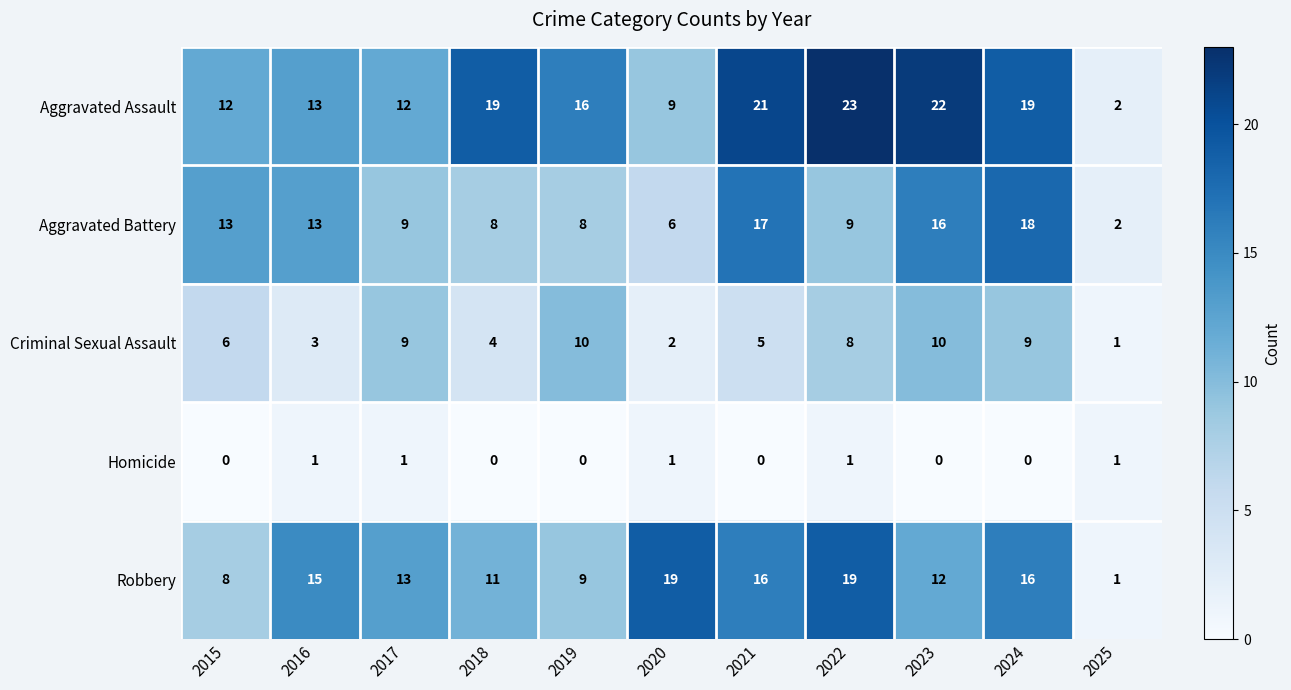

Which series has the widest spread of values?

Aggravated Assault